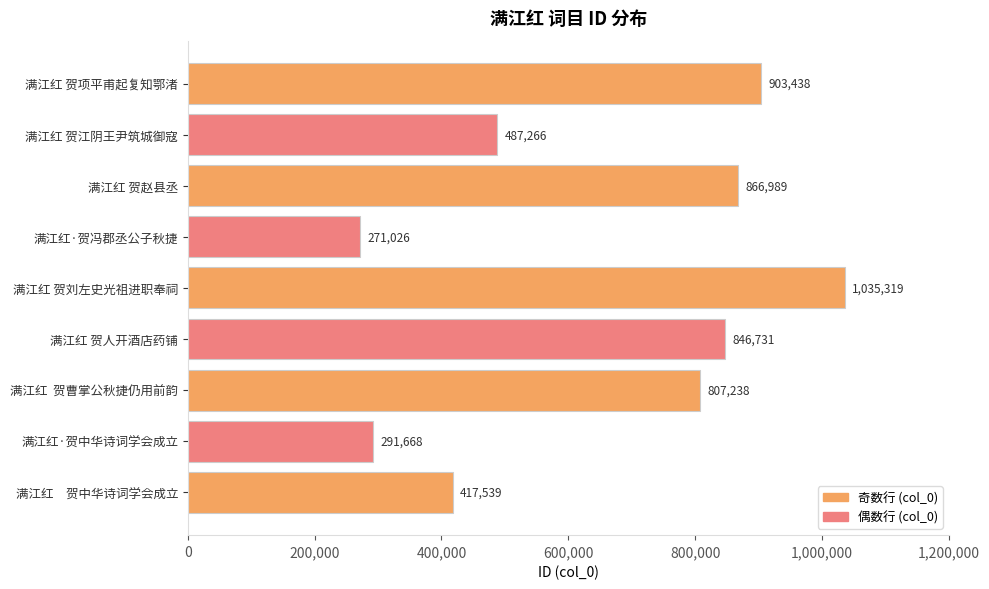

What is the difference between the maximum and minimum values?

764293